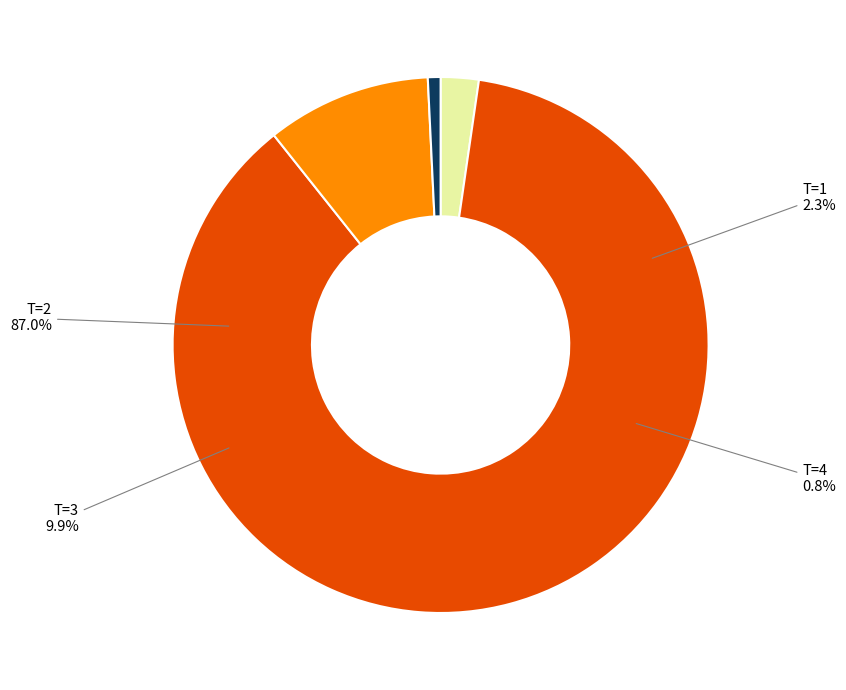

Which category accounts for the majority?

T=2 (FC=114)